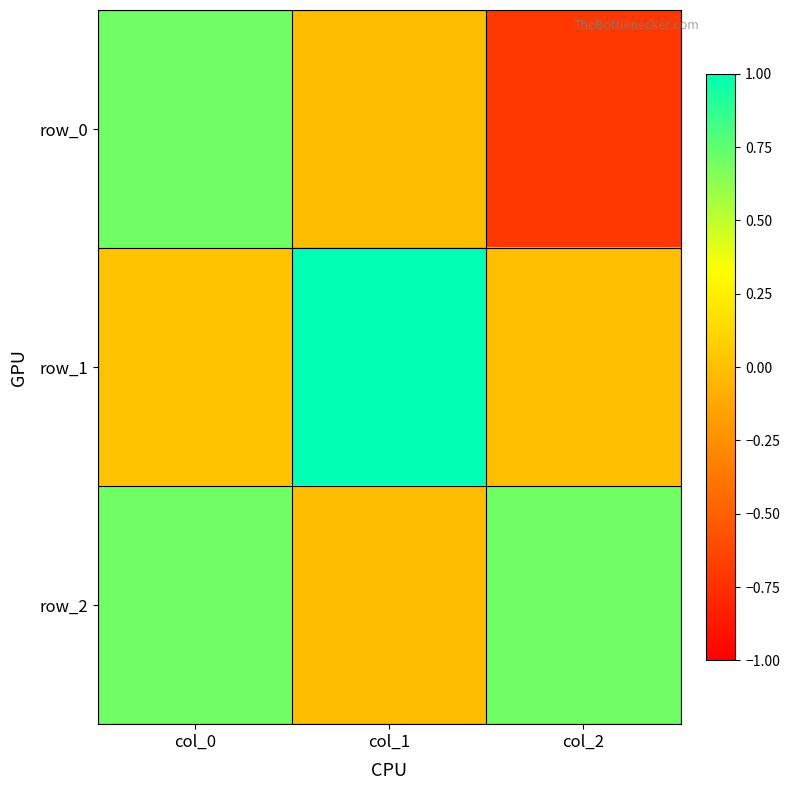

Count the number of categories in the chart.

3